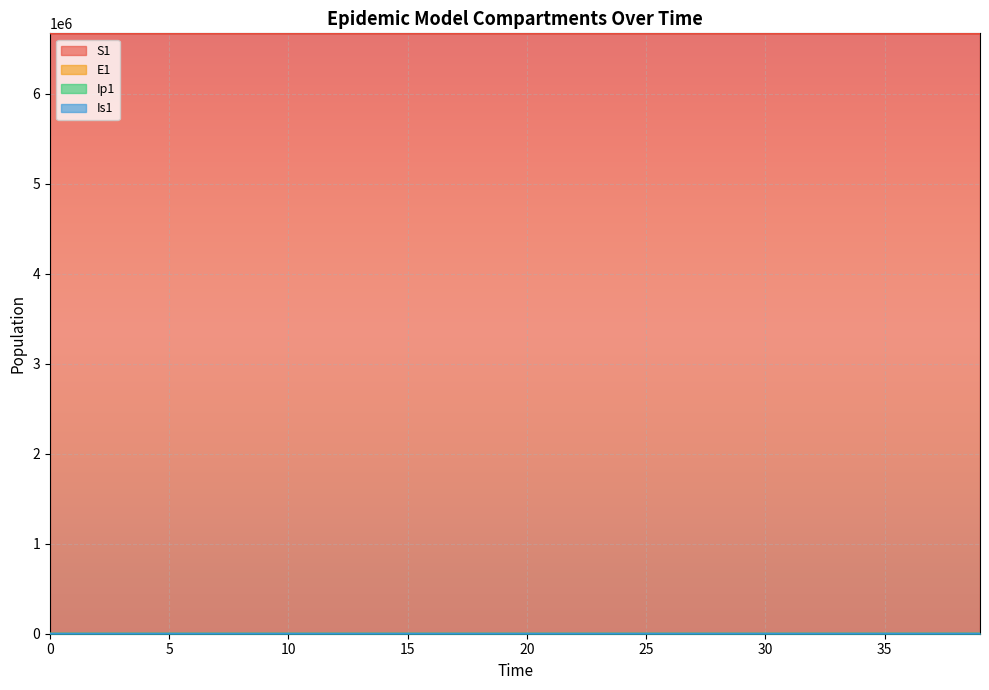

How many data points in Ip1 are less than 4?

20